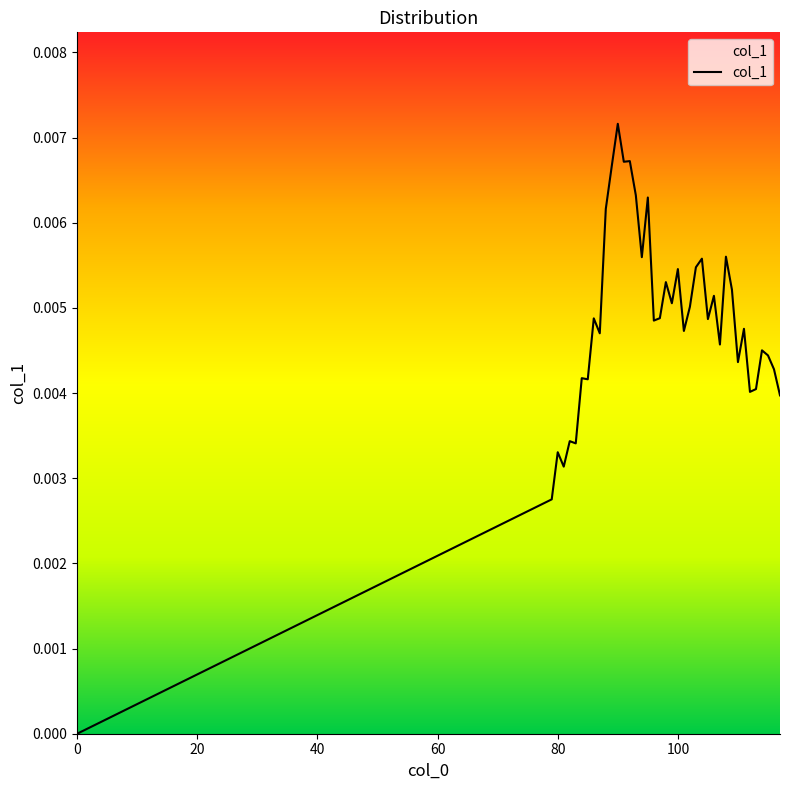

How many lines are shown in the chart?

1